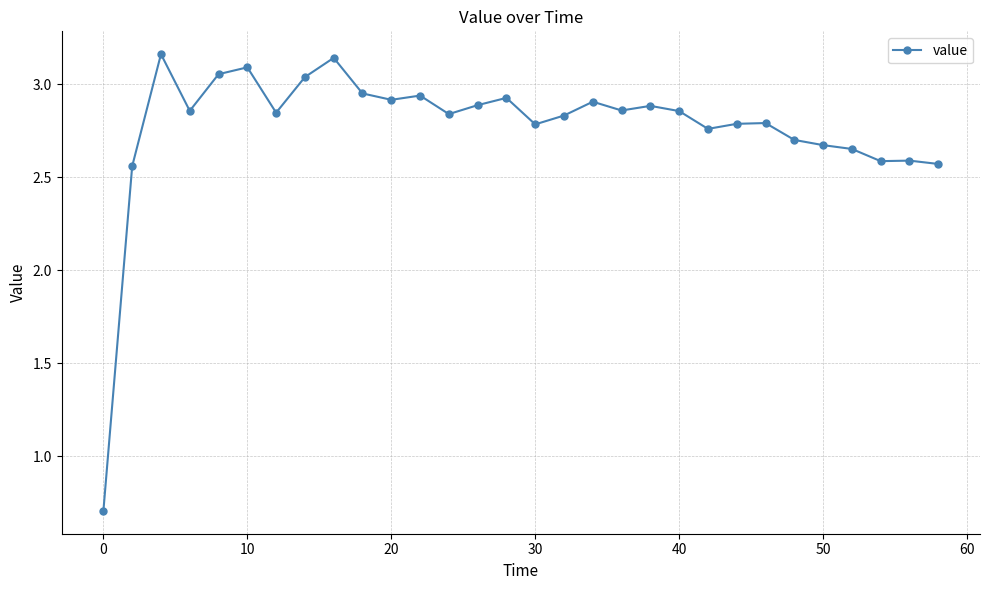

What is the difference between the maximum and minimum values?

2.5